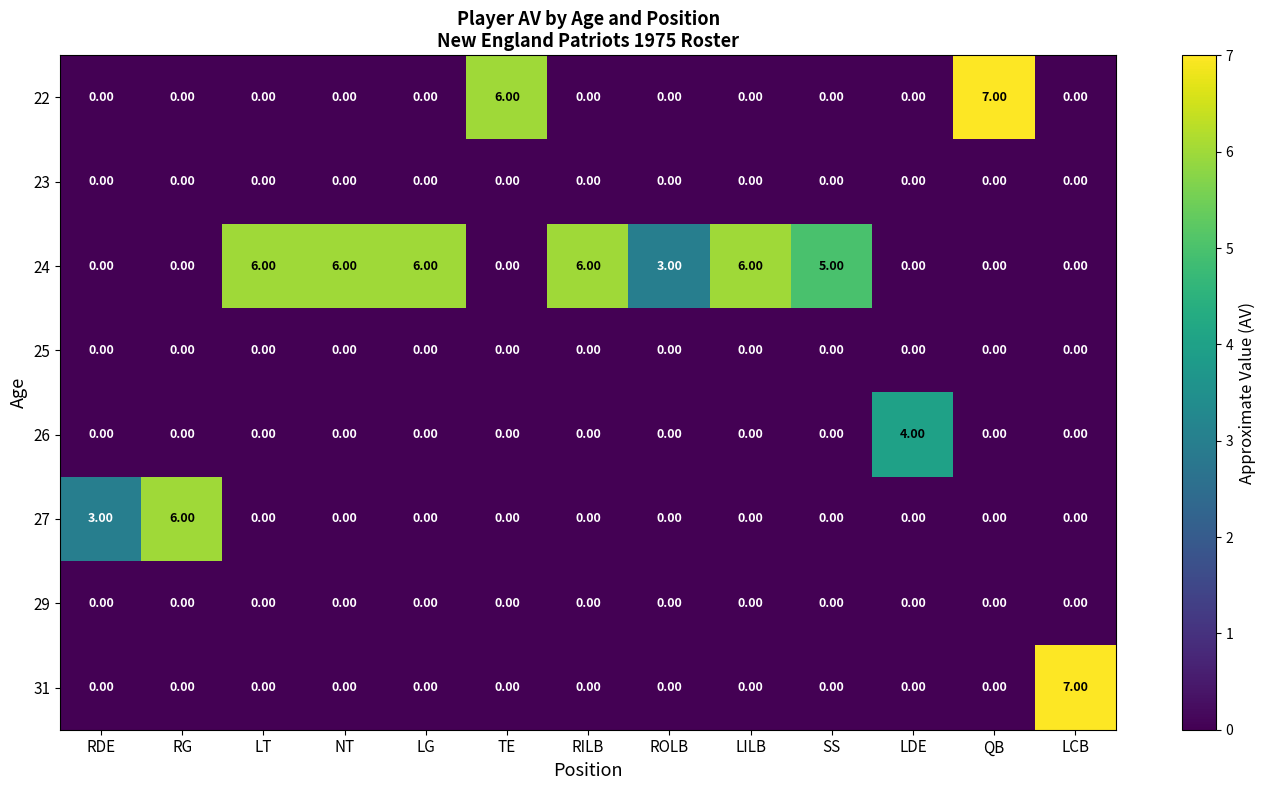

What is the difference between the second highest and second lowest values in the 22 series?

6